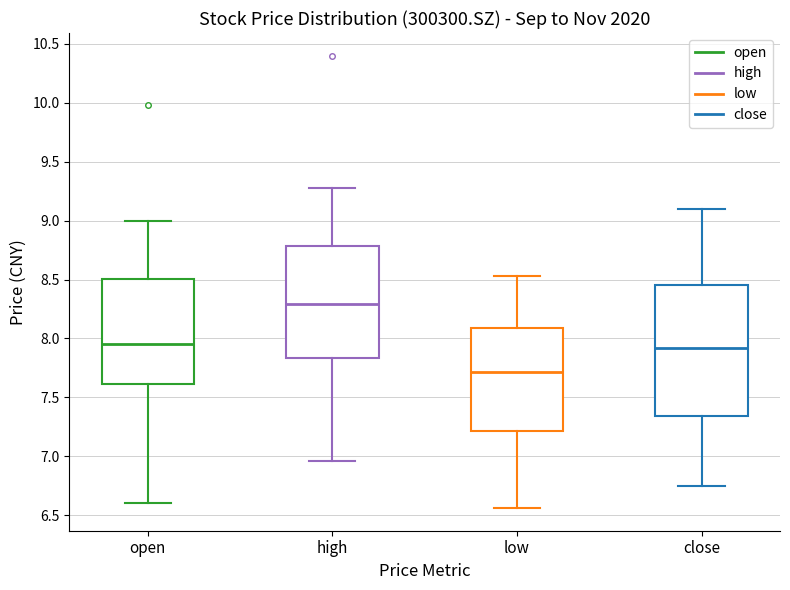

Reading left to right, transcribe this box plot: for each box, give where its median line is, the range the box spans, and where its two whiskers end, as read against the y-axis. The values are not printed on the chart, so give them approximately, as read against the axis.

open: median 7.95, box 7.60 to 8.50, whiskers 6.60 to 9.00
high: median 8.30, box 7.85 to 8.80, whiskers 6.95 to 9.30
low: median 7.70, box 7.20 to 8.10, whiskers 6.55 to 8.55
close: median 7.90, box 7.35 to 8.45, whiskers 6.75 to 9.10